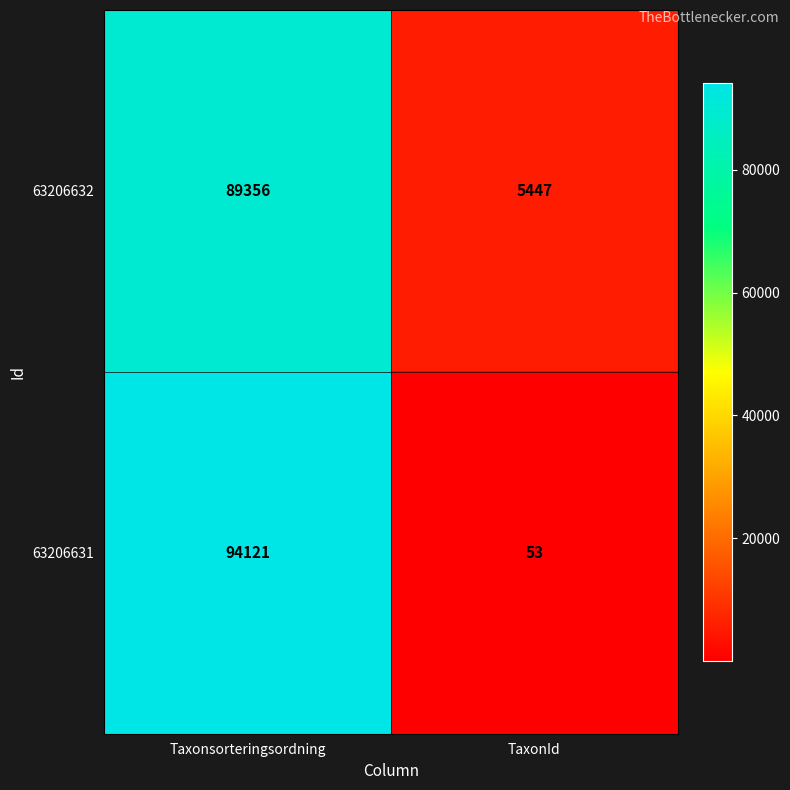

Which label corresponds to the smallest value in the chart?

TaxonId